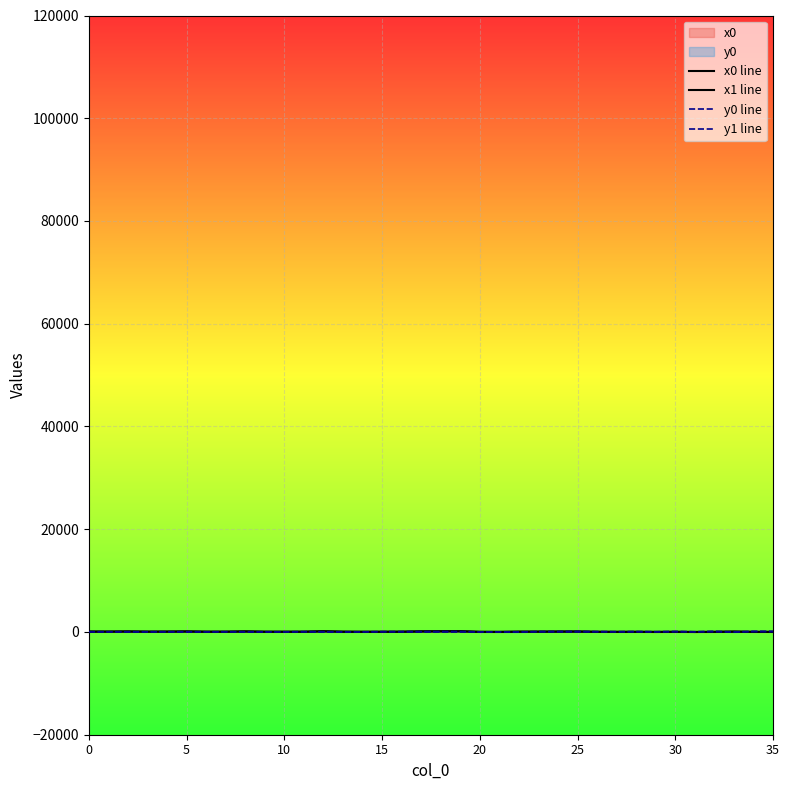

What is the maximum value for x1 line?

145.8